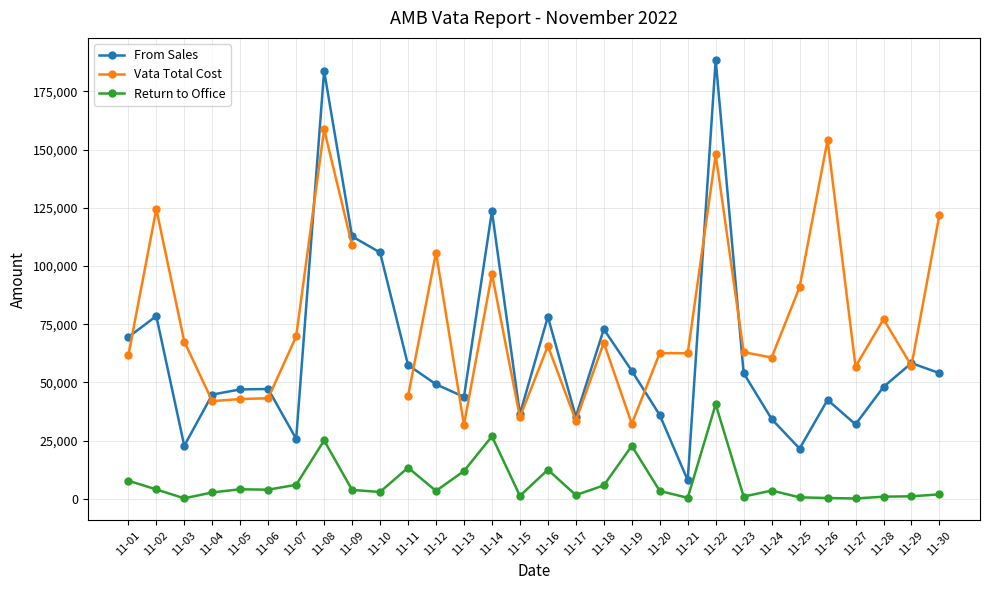

True or false: Vata Total Cost has more than 2 interior local peaks.

True